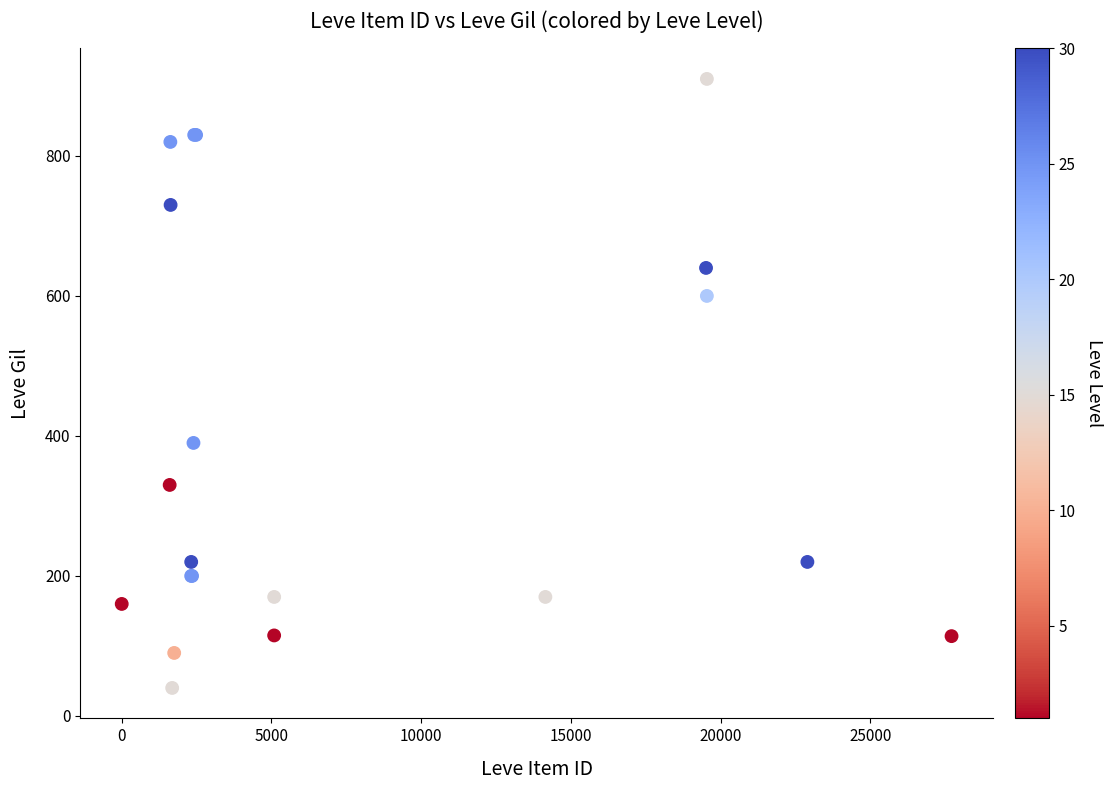

What Y value in the scatter plot is closest to 475?

390